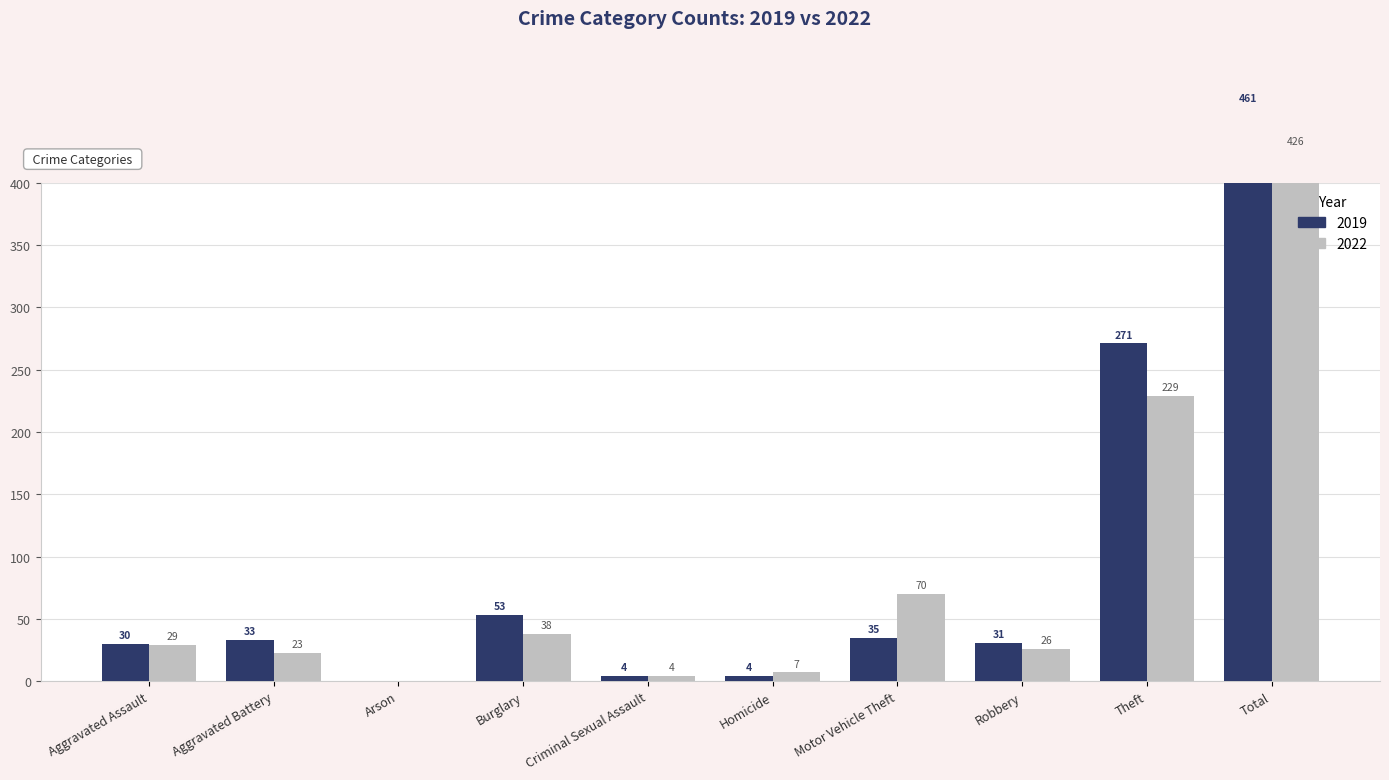

What are all the series names shown in the legend?

2019, 2022